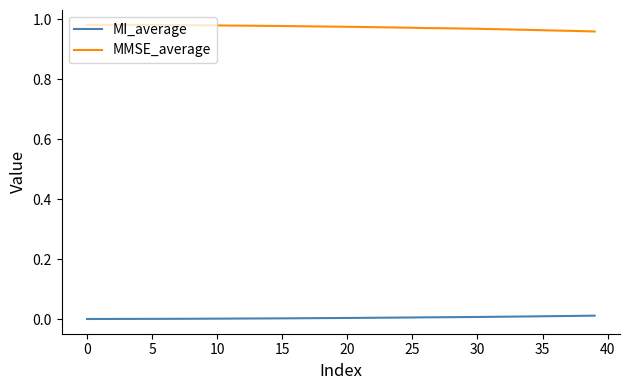

Which series has the largest total across all categories?

MMSE_average